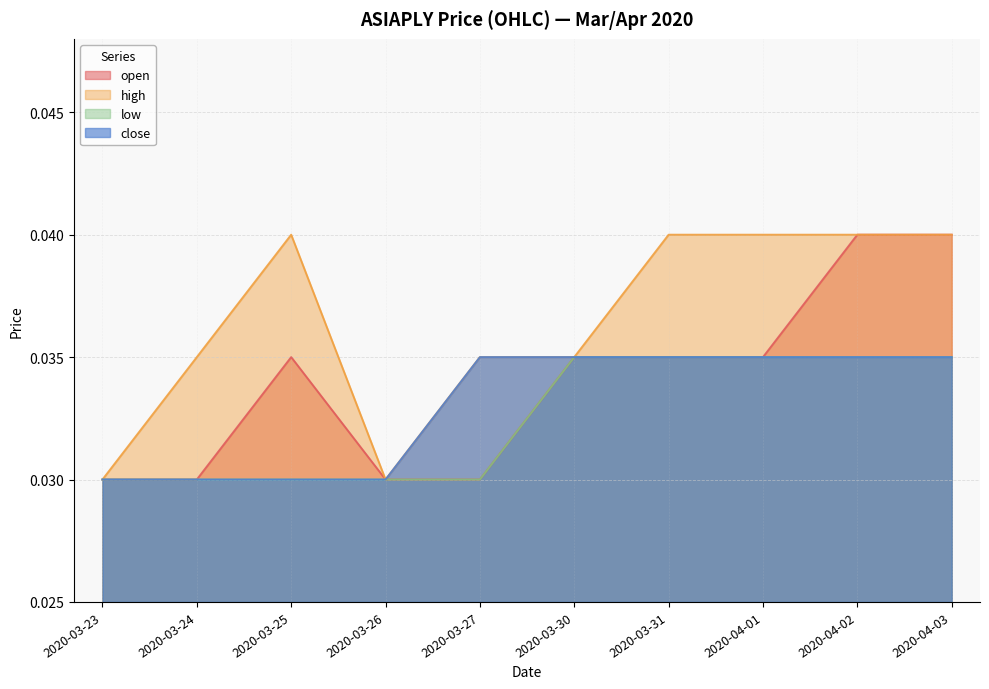

True or false: low has more than 0 interior local peaks.

False